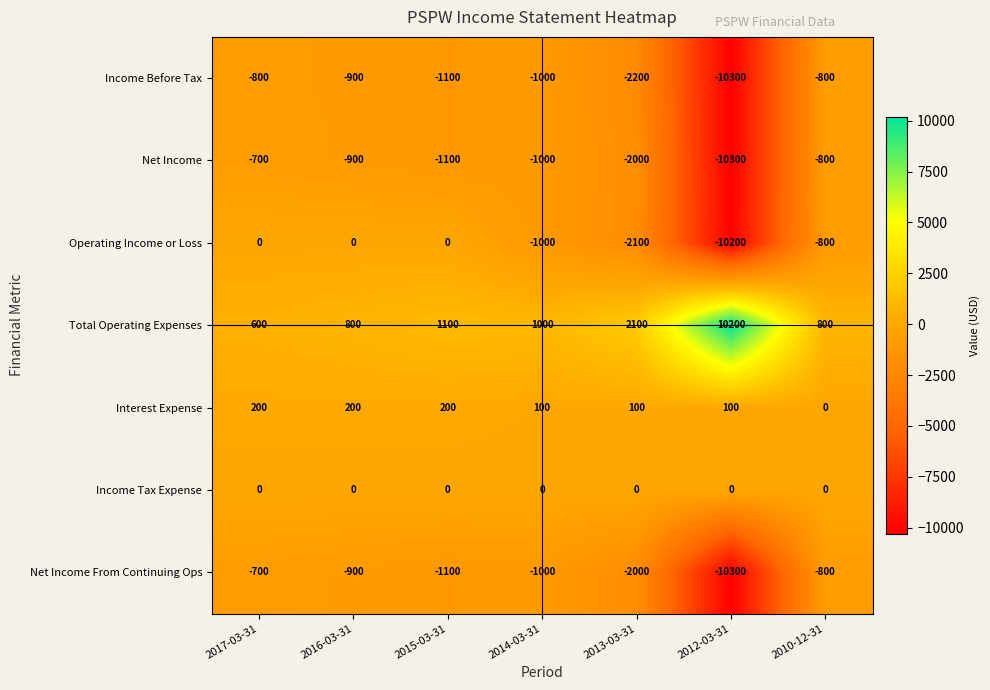

At which category is the sum across all series the highest?

2017-03-31